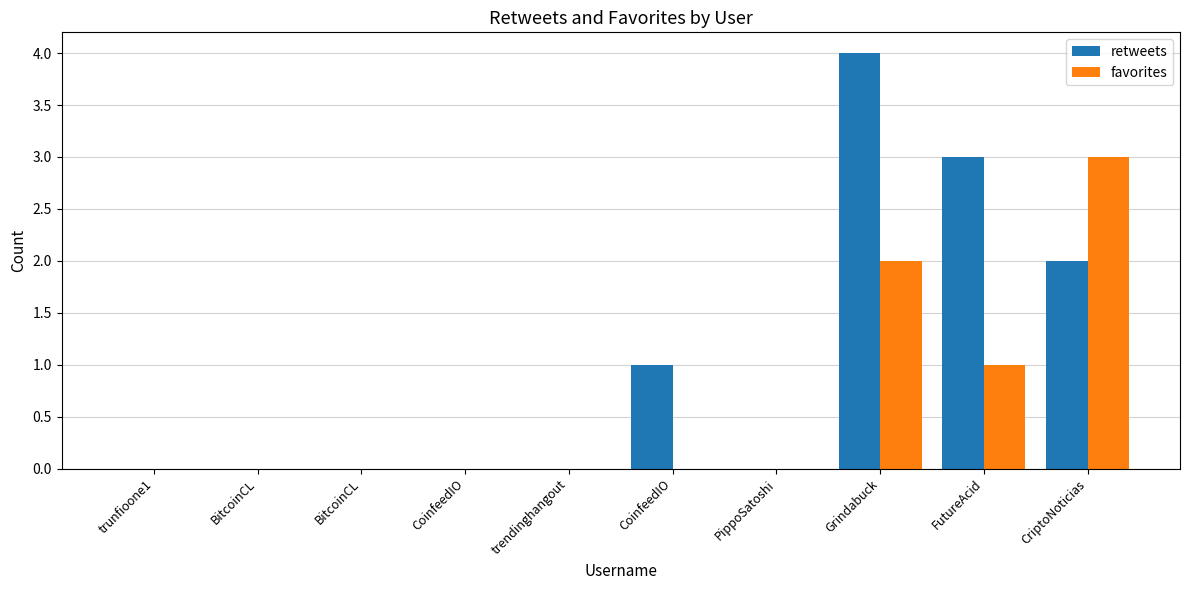

What is the maximum value shown in the chart?

4